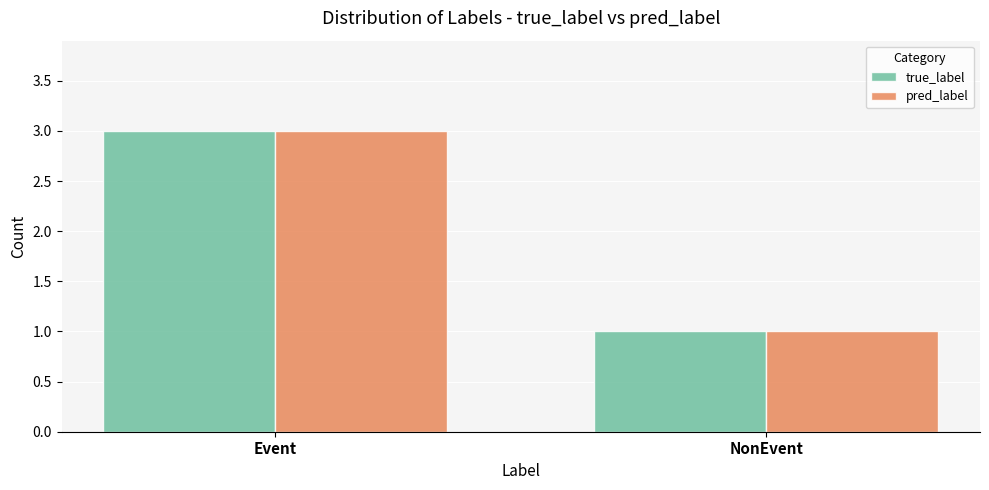

What is the sum of the pred_label values at NonEvent and Event?

4